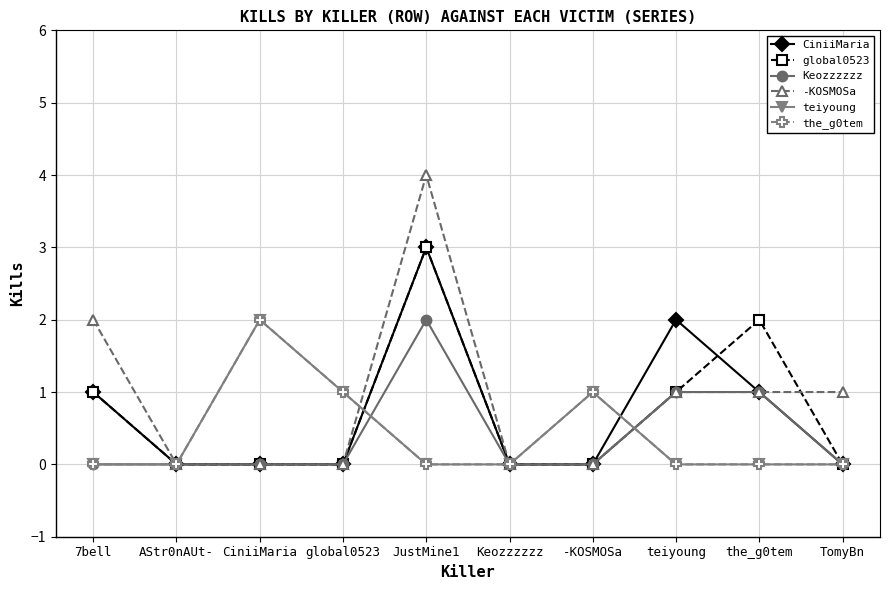

Between CiniiMaria and -KOSMOSa, which is larger?

CiniiMaria